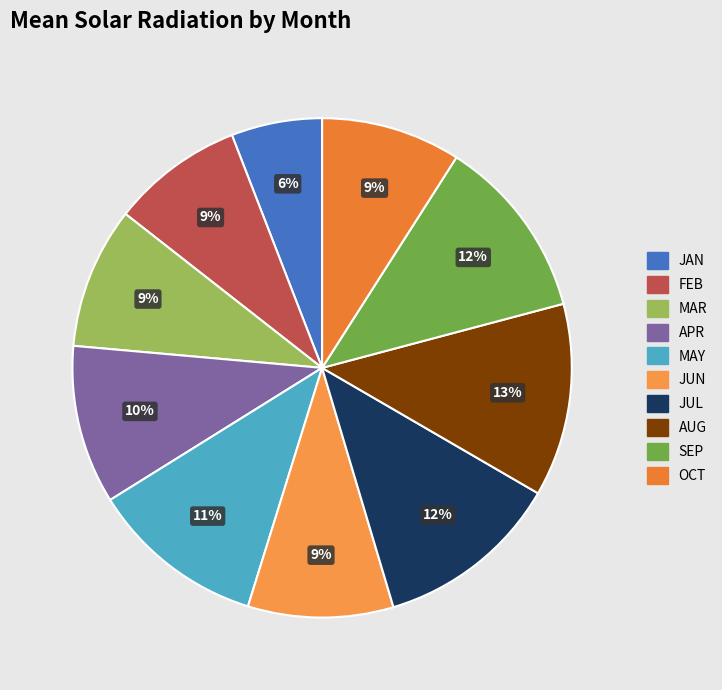

What is the smallest slice in the pie chart?

JAN